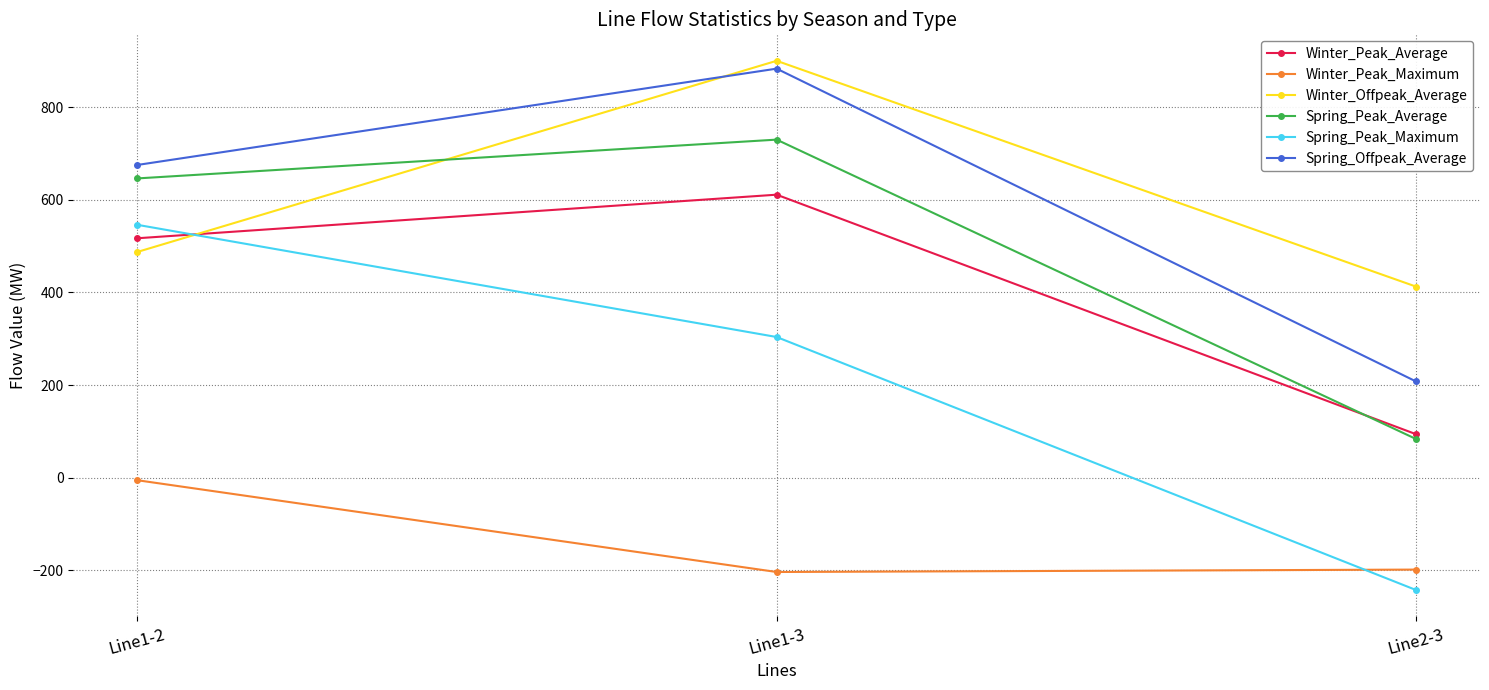

Is the value of Winter_Peak_Average at Line1-2 greater than the value of Spring_Peak_Maximum at Line1-3?

Yes